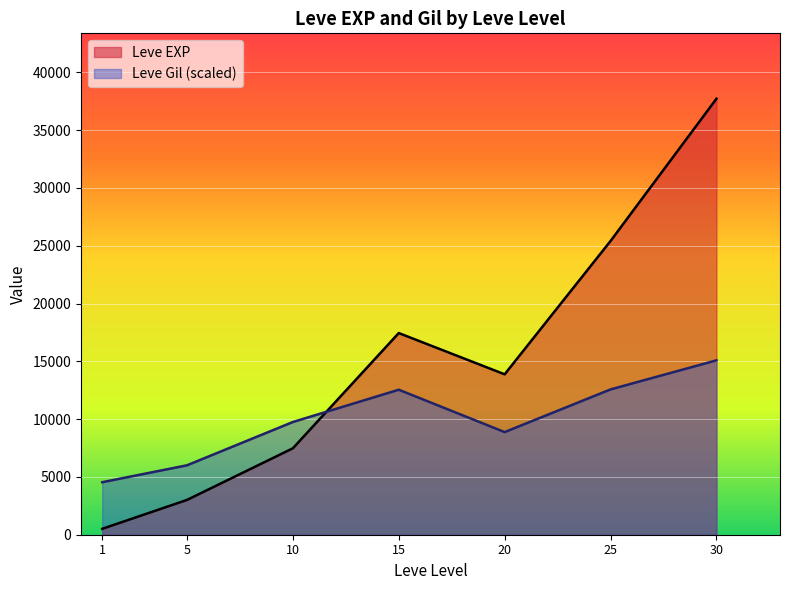

Is it true that Leve EXP equals 37895 at 20?

False